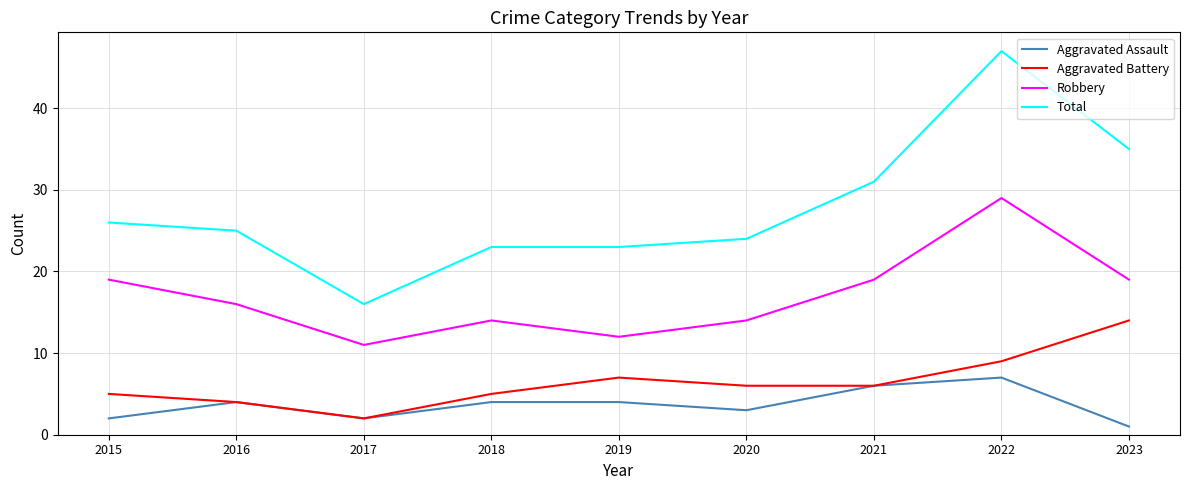

What are all the series names shown in the legend?

Aggravated Assault, Aggravated Battery, Robbery, Total